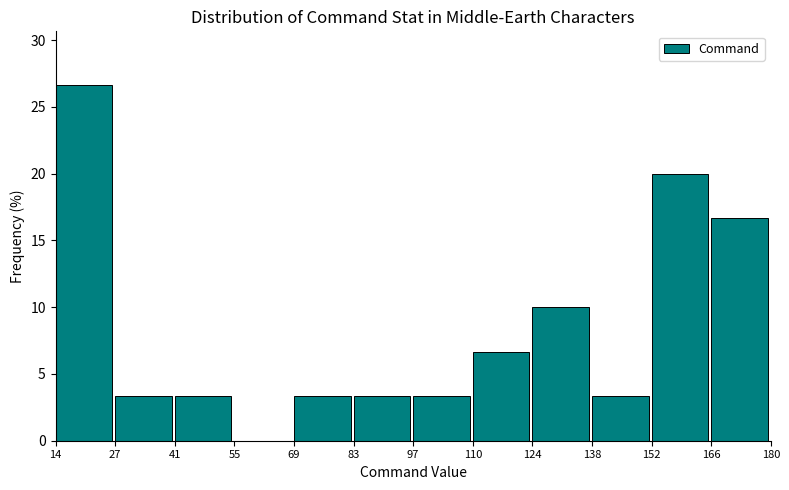

Reading left to right, list every bar in this chart as the range it spans on the x-axis followed by its height. The values are not printed on the chart, so give them approximately, as read against the axis.

14 to 27: 26.5
27 to 41: 3.5
41 to 55: 3.5
55 to 69: 0
69 to 83: 3.5
83 to 97: 3.5
97 to 110: 3.5
110 to 124: 6.5
124 to 138: 10.0
138 to 152: 3.5
152 to 166: 20.0
166 to 180: 16.5